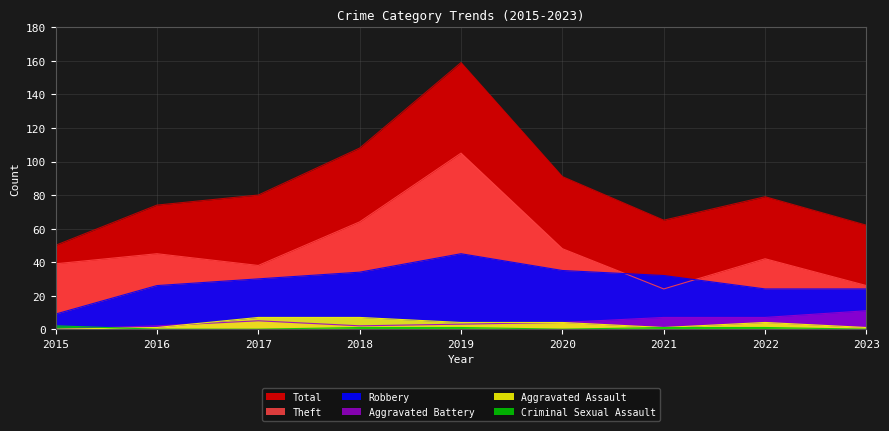

Is the value of Theft at 2019 greater than the value of Total at 2020?

Yes